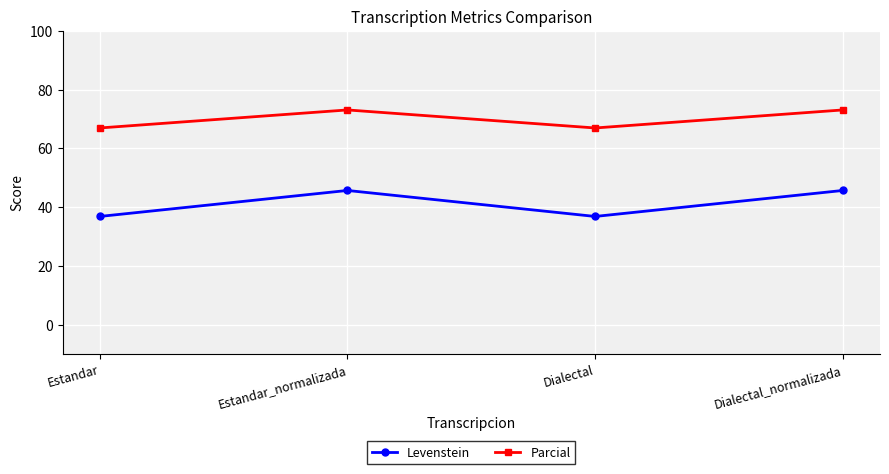

How many data points does each series have?

4